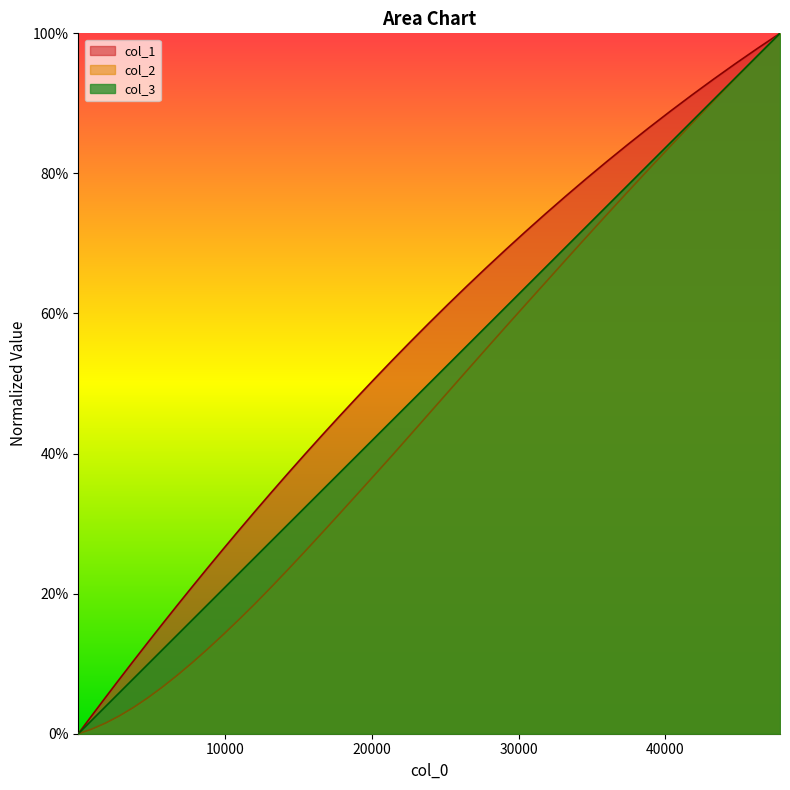

How many data points does each series have?

40